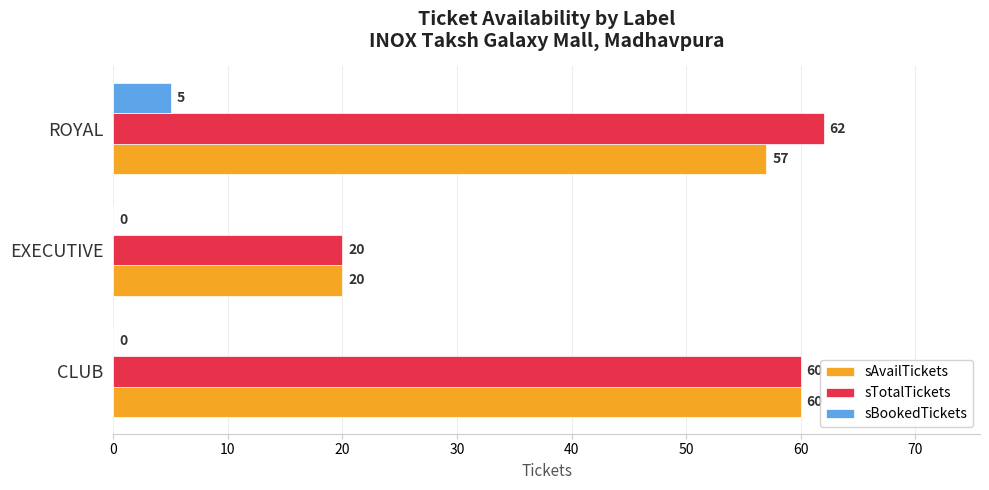

Which series changed the most between CLUB and ROYAL?

sBookedTickets